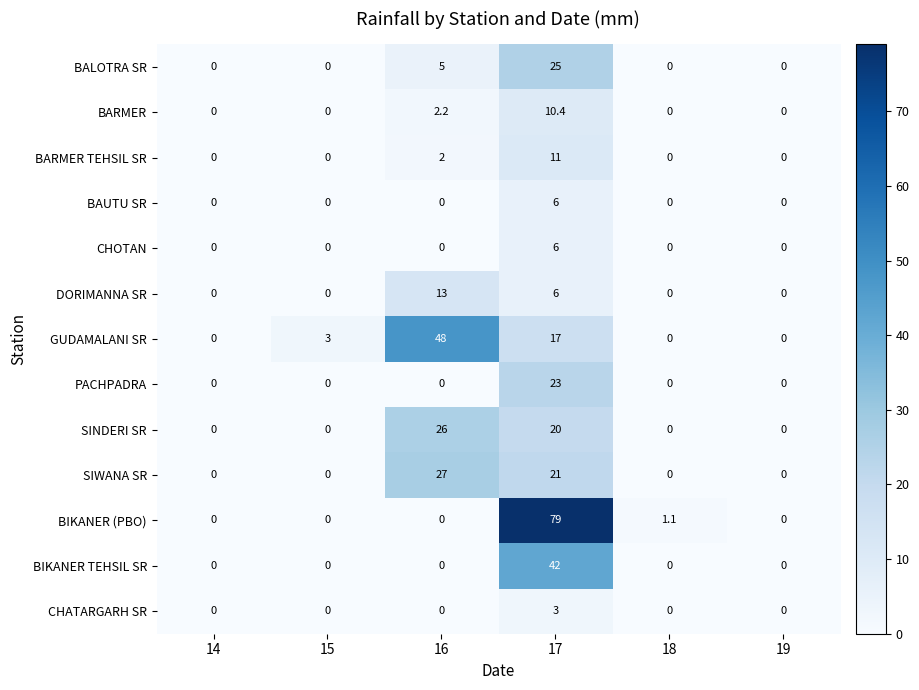

Which series has the widest spread of values?

BIKANER (PBO)